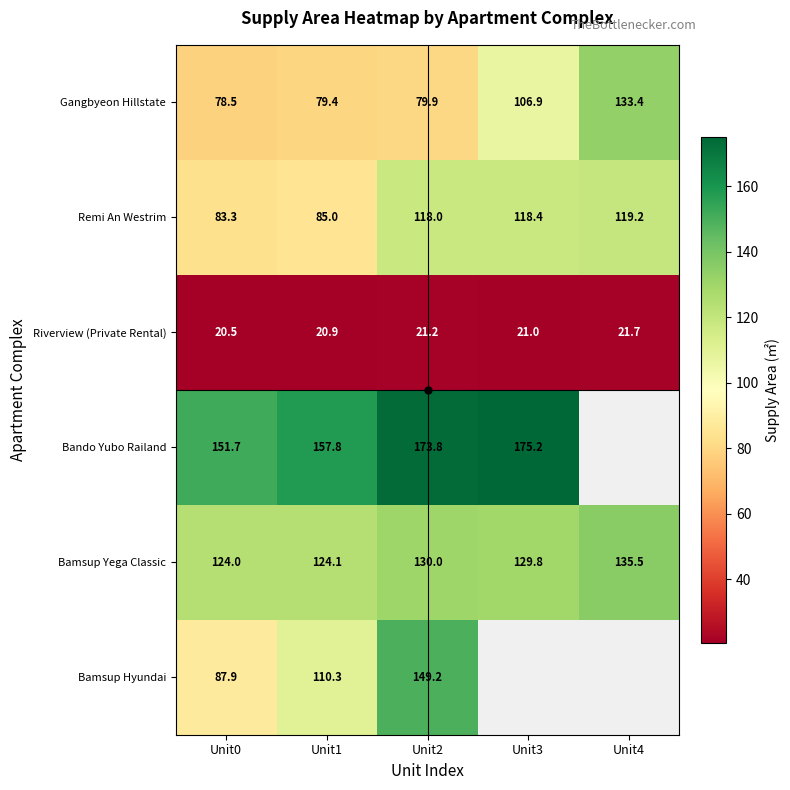

What is the difference between the maximum and minimum values in the Bamsup Yega Classic series?

11.5